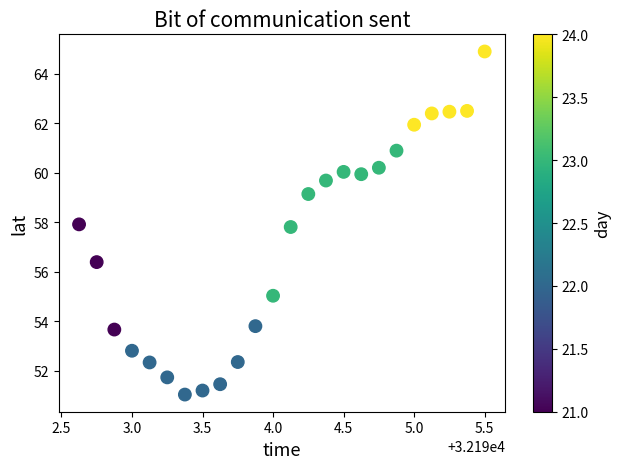

What is the range of Y values (max minus min)?

13.9